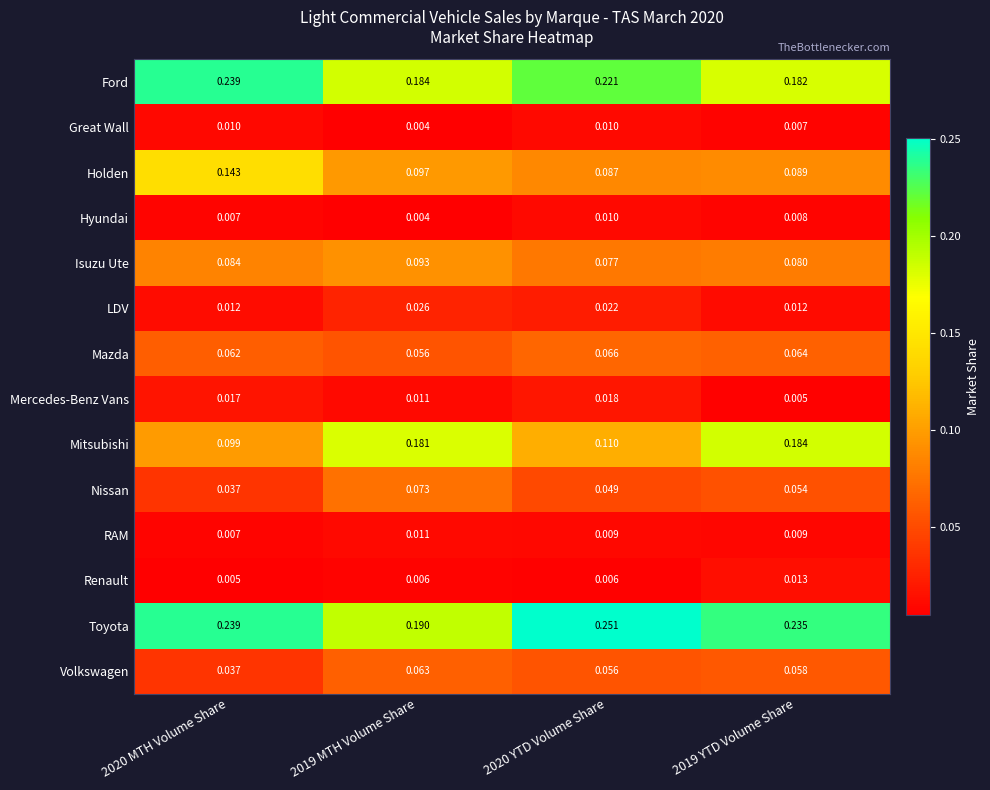

Which series has the widest spread of values?

Mitsubishi